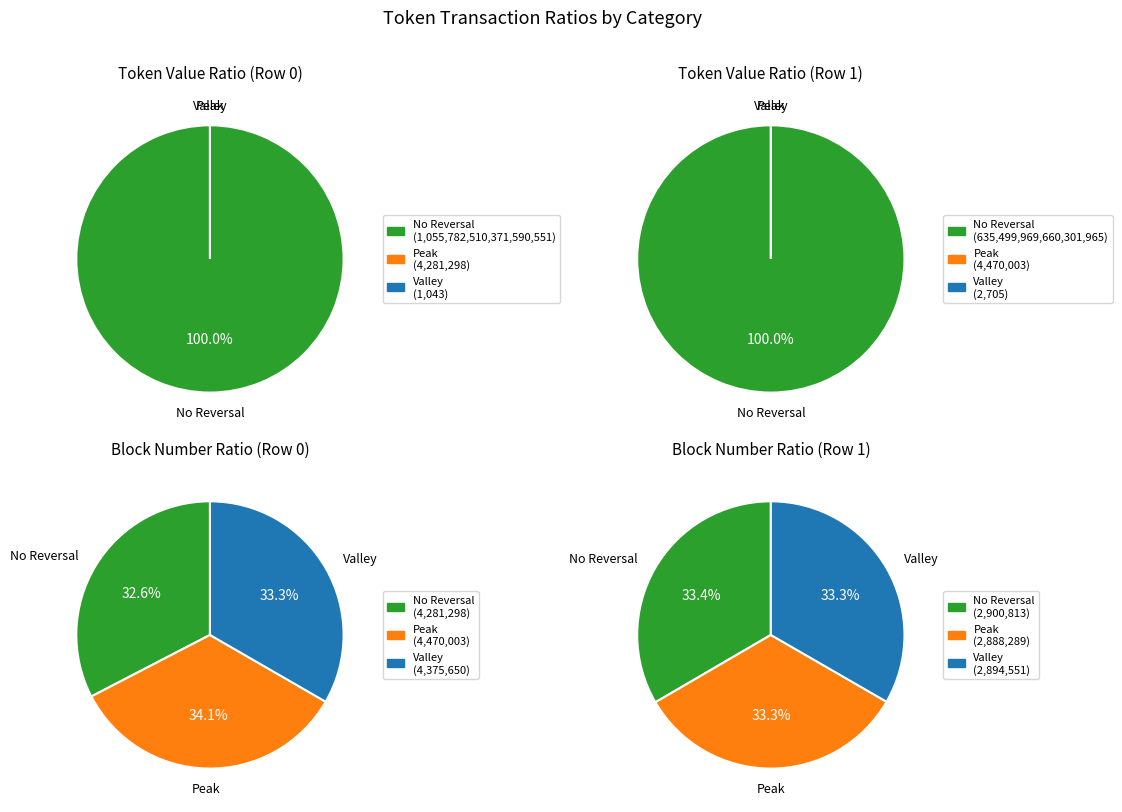

Does any single category account for the majority?

Yes